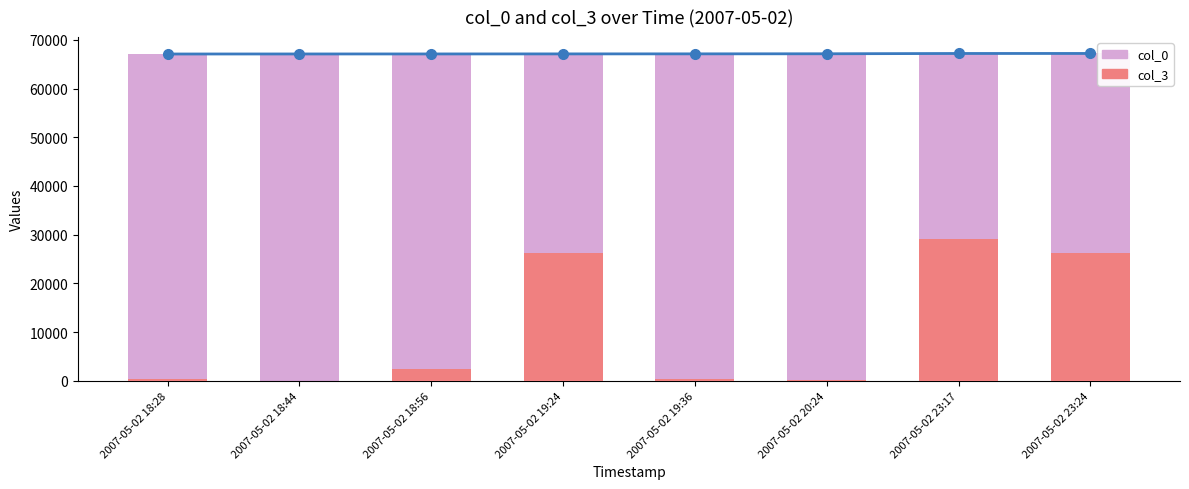

Reading right to left, what are all the values shown in this chart?

col_0 line: 2007-05-02 23:24=67197	2007-05-02 23:17=67193	2007-05-02 20:24=67133	2007-05-02 19:36=67115	2007-05-02 19:24=67106	2007-05-02 18:56=67097	2007-05-02 18:44=67093	2007-05-02 18:28=67085
col_0: 2007-05-02 23:24=67197	2007-05-02 23:17=67193	2007-05-02 20:24=67133	2007-05-02 19:36=67115	2007-05-02 19:24=67106	2007-05-02 18:56=67097	2007-05-02 18:44=67093	2007-05-02 18:28=67085
col_3: 2007-05-02 23:24=26272	2007-05-02 23:17=29133	2007-05-02 20:24=195	2007-05-02 19:36=430	2007-05-02 19:24=26272	2007-05-02 18:56=2419	2007-05-02 18:44=19	2007-05-02 18:28=430